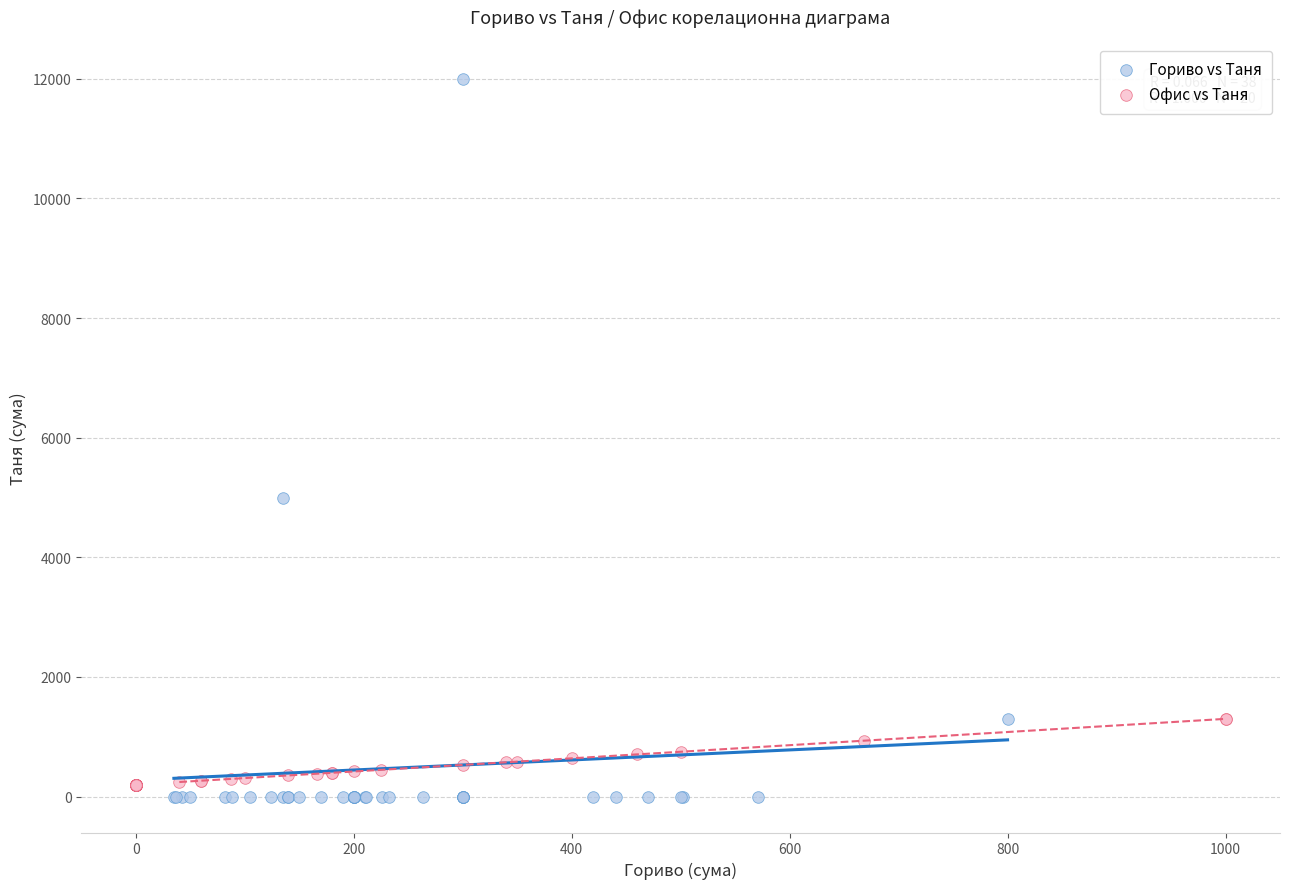

Which series has the largest Y range (max minus min)?

Гориво vs Таня